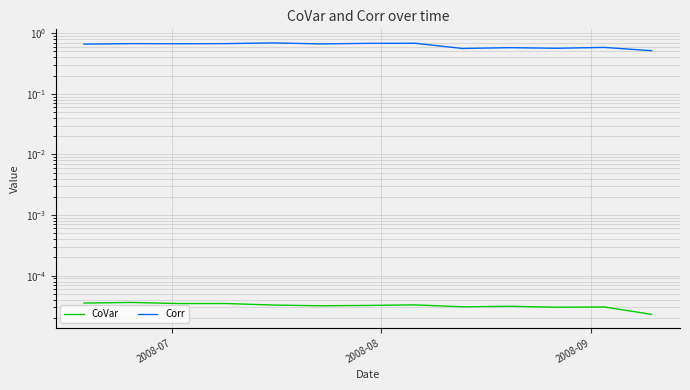

How many distinct data groups are displayed?

2